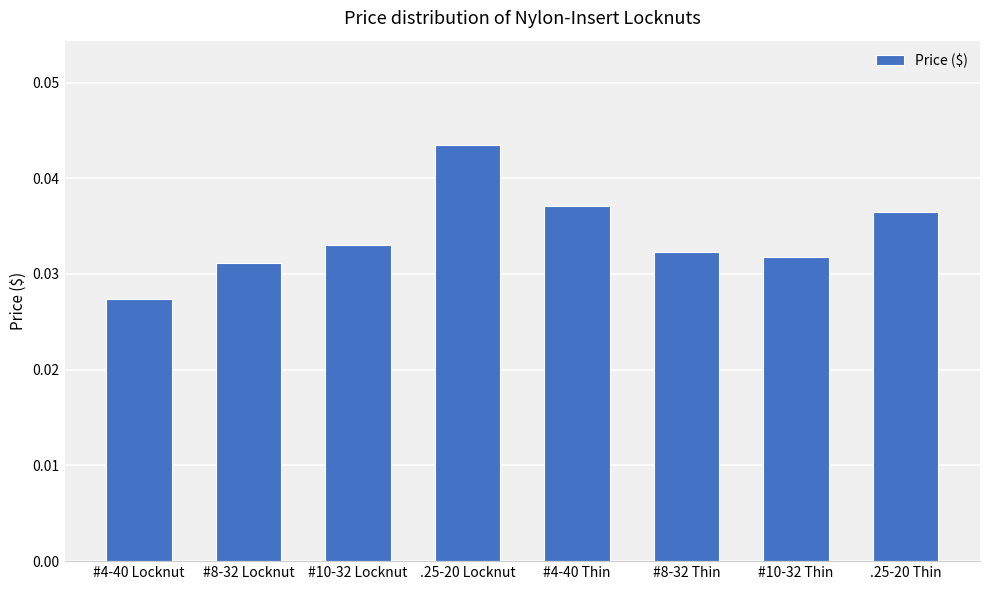

What is the sum of the values at #4-40 Thin and .25-20 Thin?

0.1